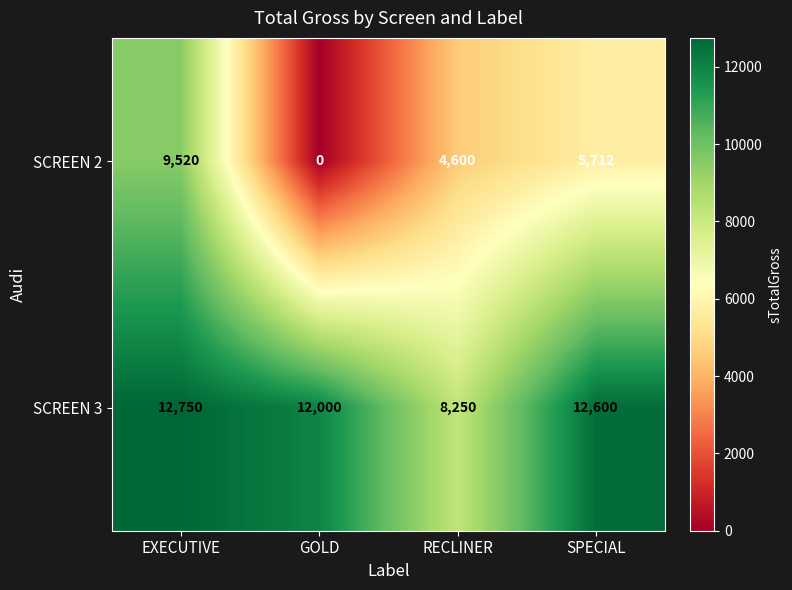

At which label does SCREEN 3 first exceed 12600?

EXECUTIVE